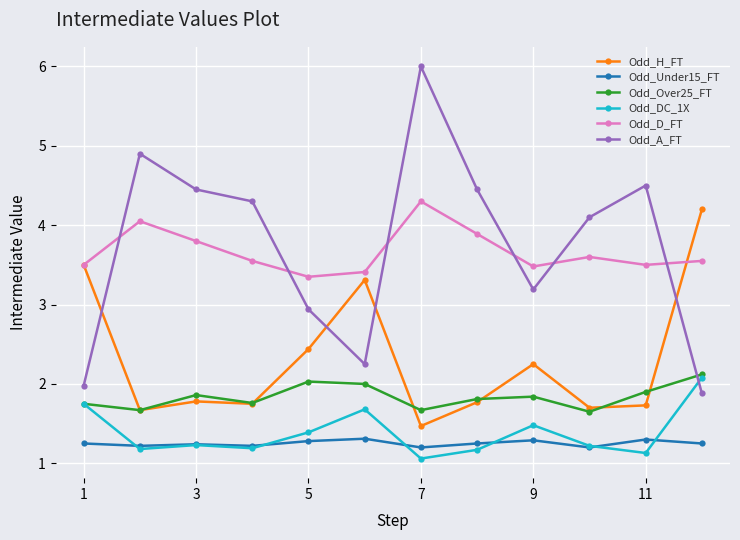

Which series has the largest range (max minus min)?

Odd_A_FT